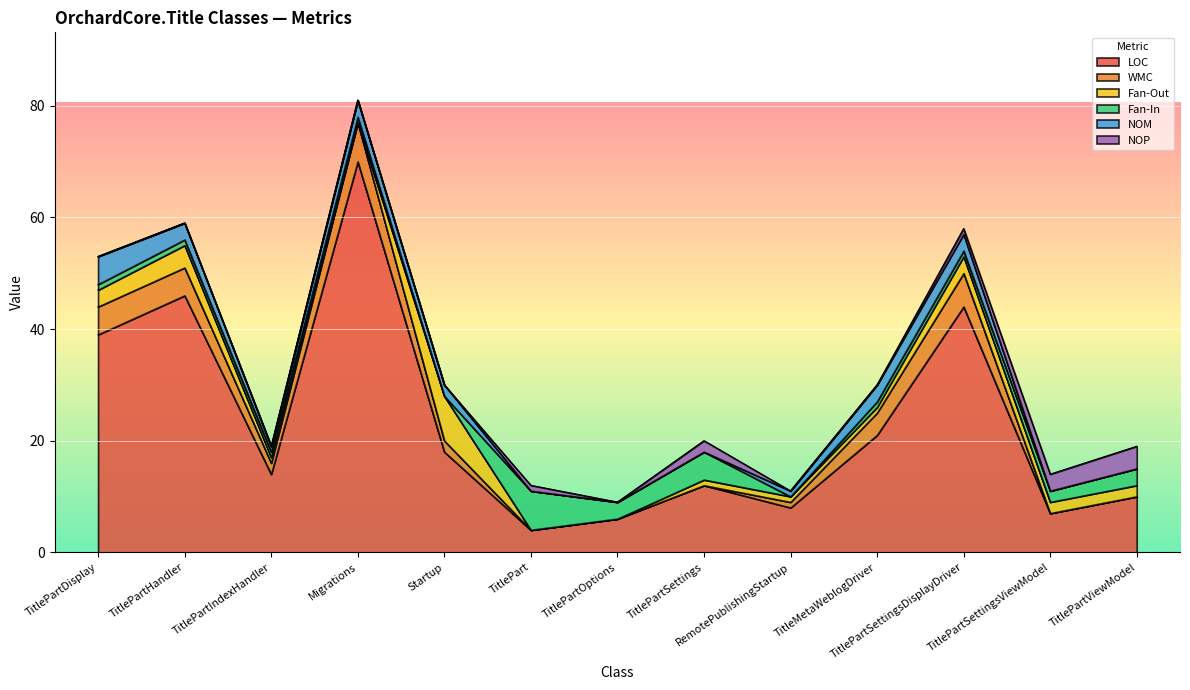

Is it true that WMC equals 0 at TitlePart?

True